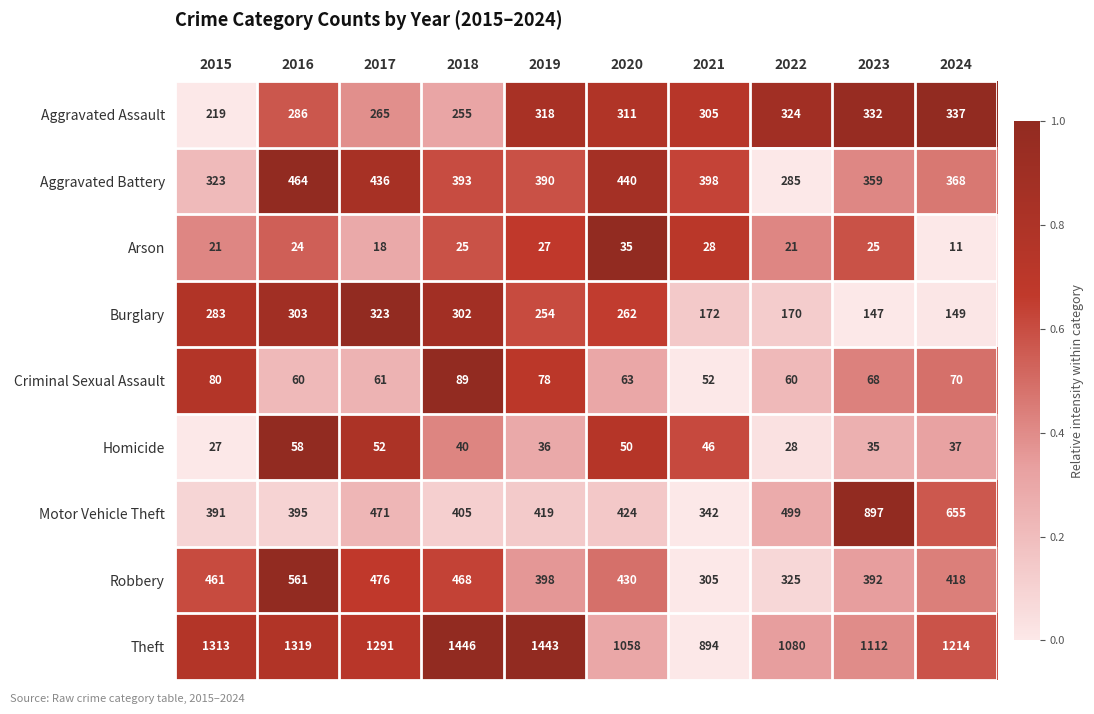

Where is Robbery nearest to the value 433?

2020